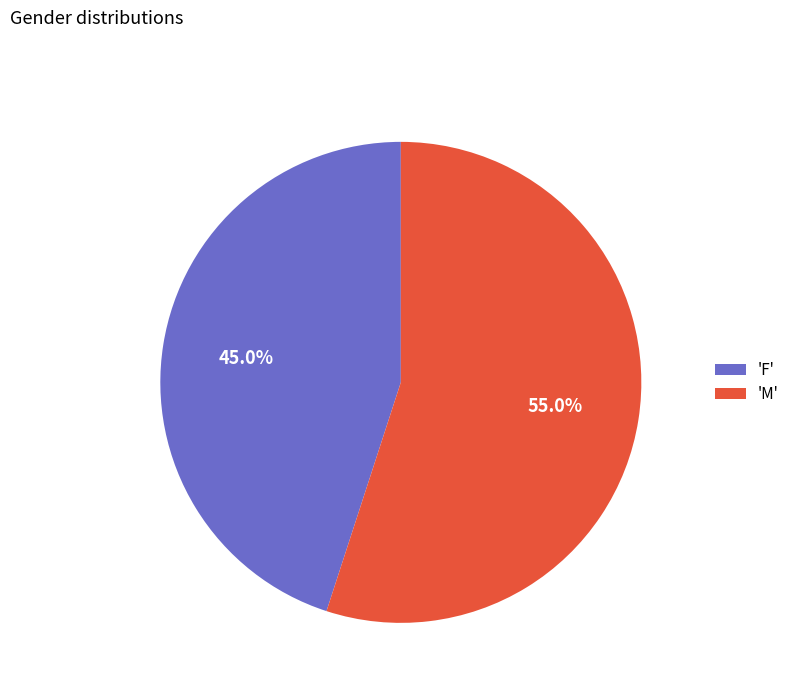

How many segments does this pie chart have?

2